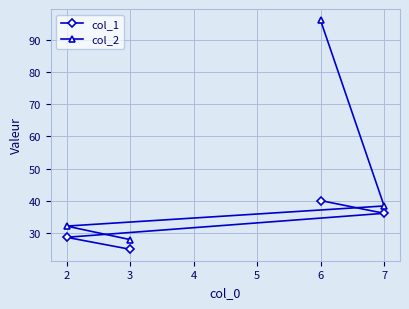

Which series changed the most between 2 and 6?

col_2